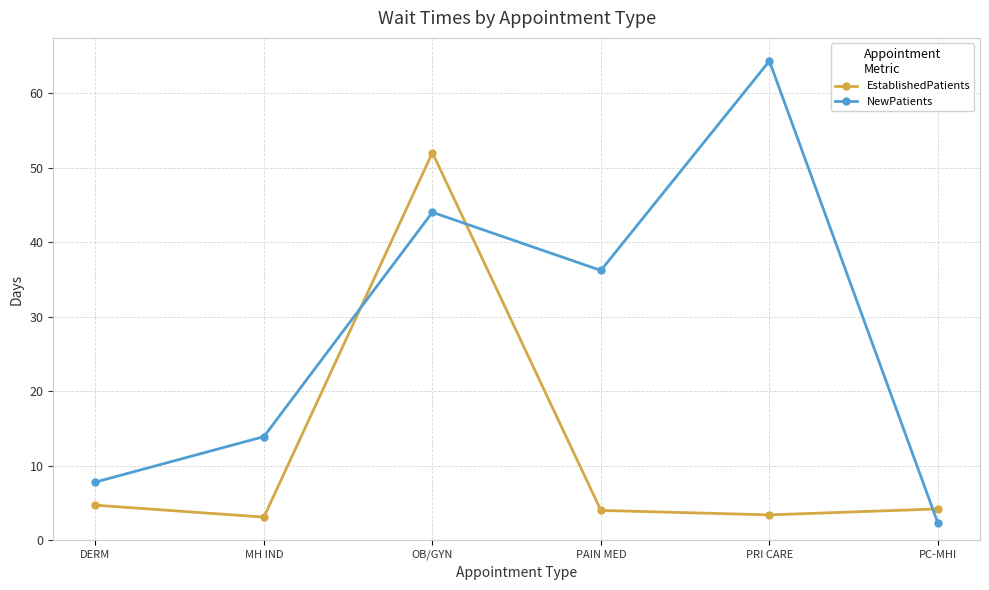

Which category has the highest value across all series?

PRI CARE